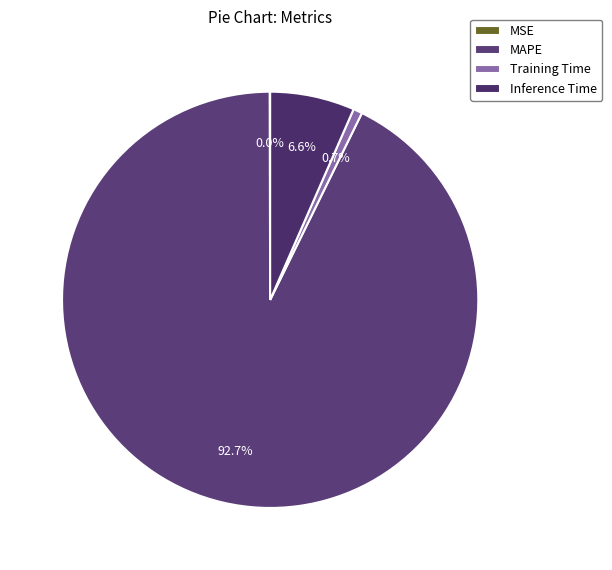

Which category accounts for the majority?

MAPE